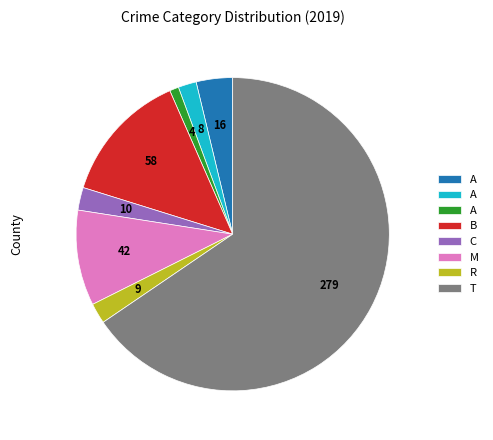

How many slices are in this pie chart?

8